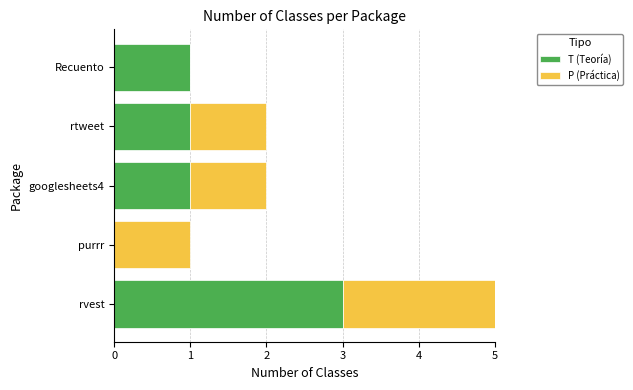

The value of T (Teoría) at googlesheets4 is 1. True or false?

True